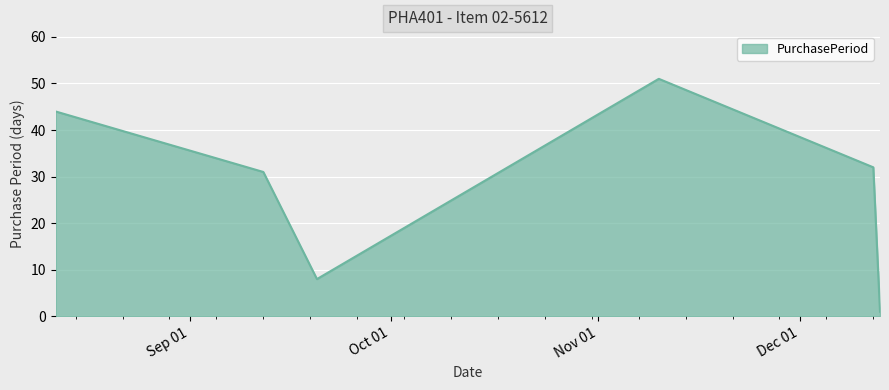

What is the greatest value displayed?

51